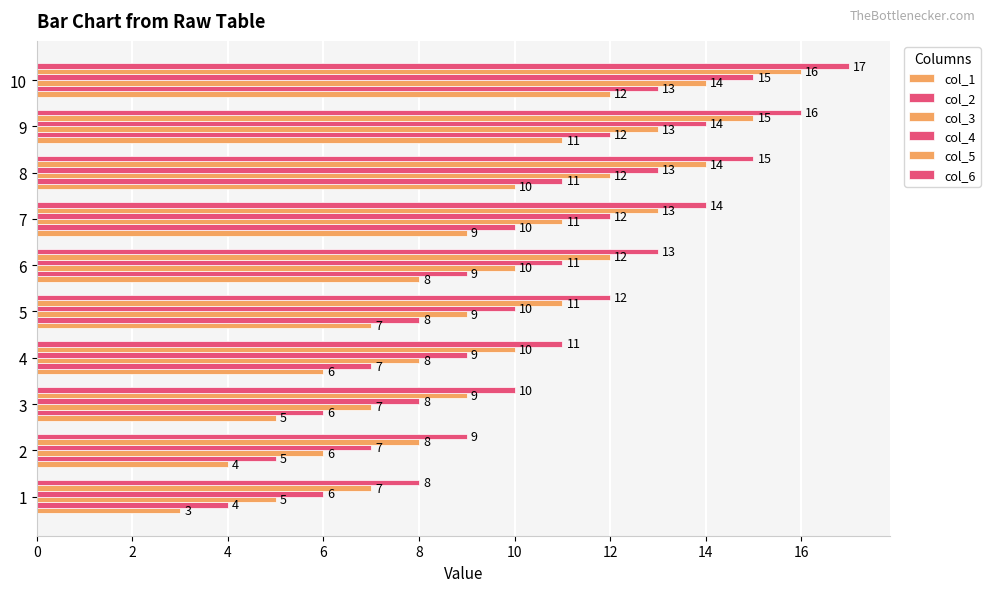

At how many categories does at least one series exceed 3?

10